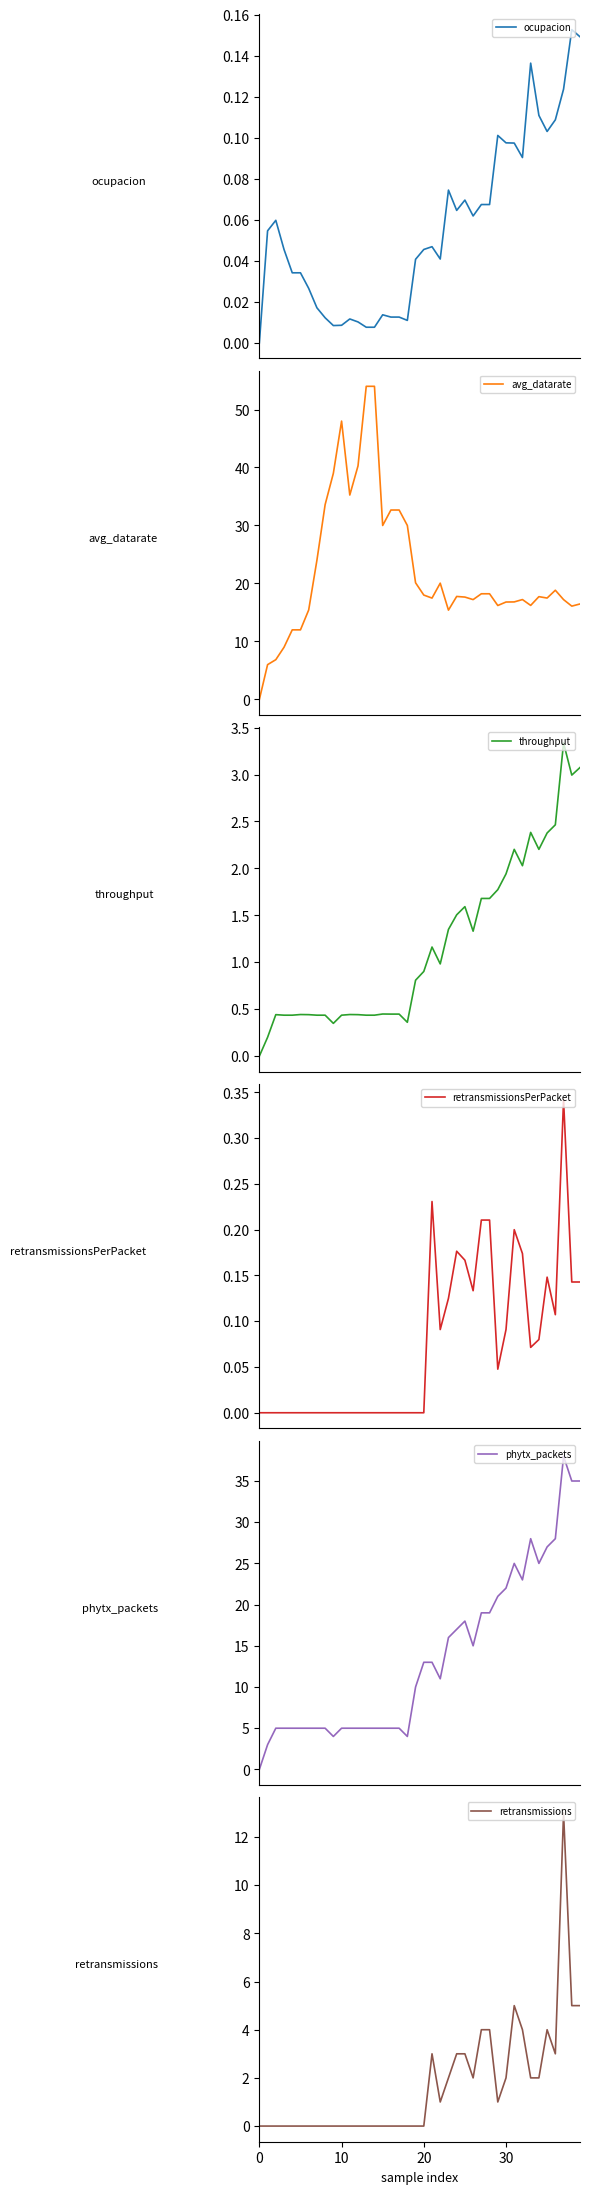

What is the label of the 31st point from the left?

30